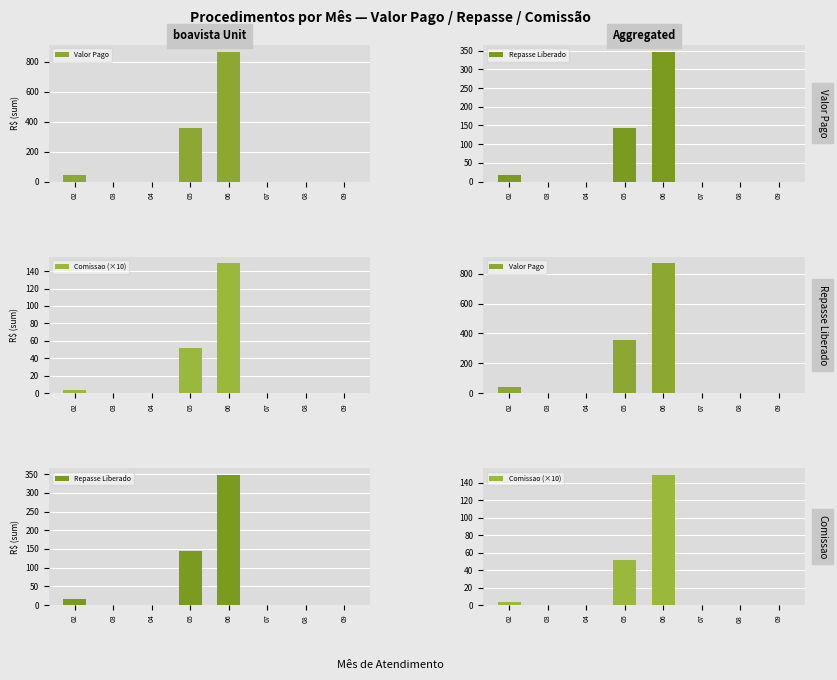

At how many categories does at least one series exceed 858?

1